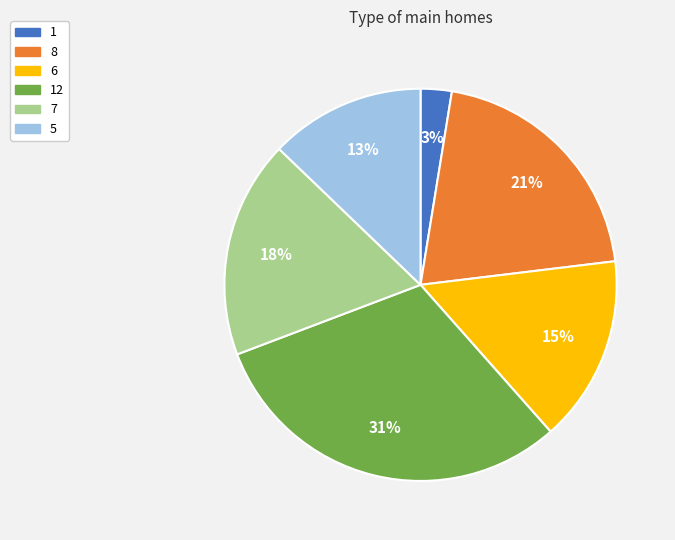

Is there any slice that represents more than half of the pie?

No